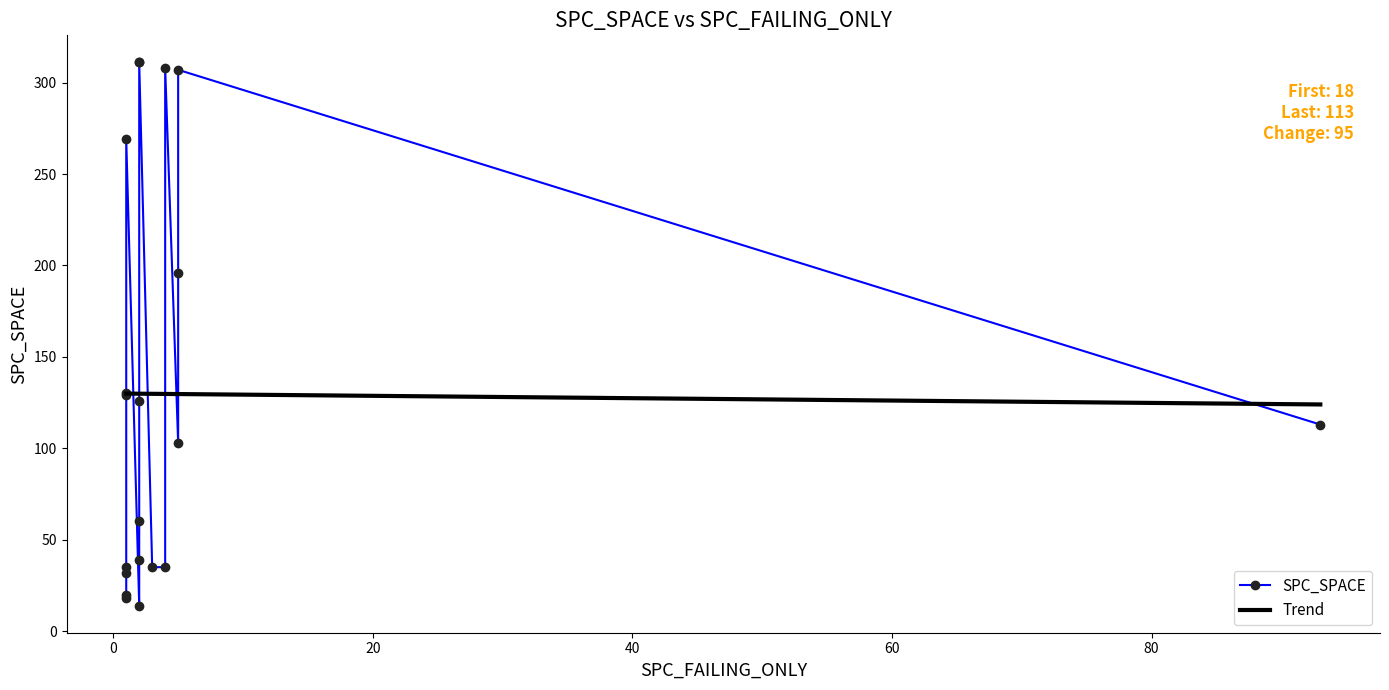

What is the lowest value of the Trend series?

124.0